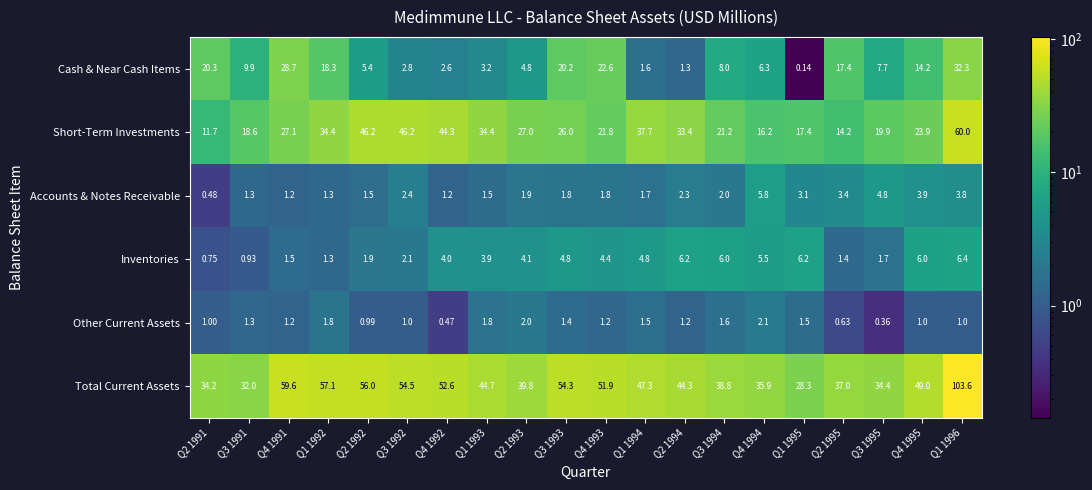

What is the total value across all series at Q4 1994?

71.8